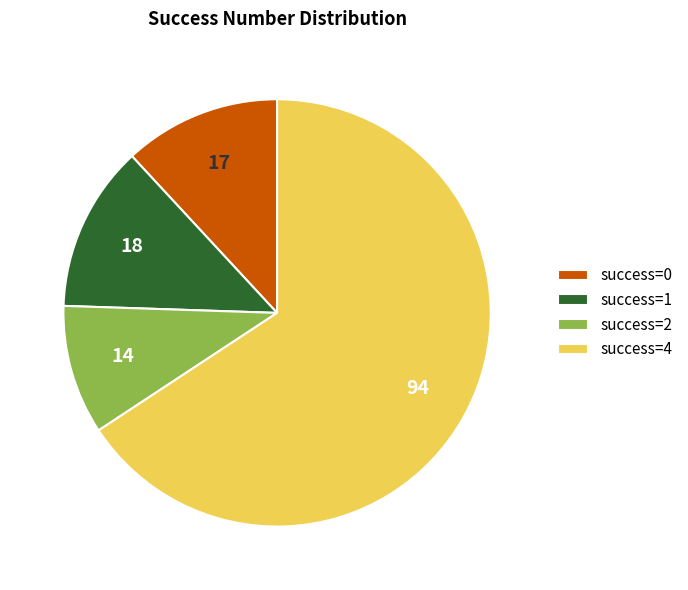

Is there any slice that represents more than half of the pie?

Yes